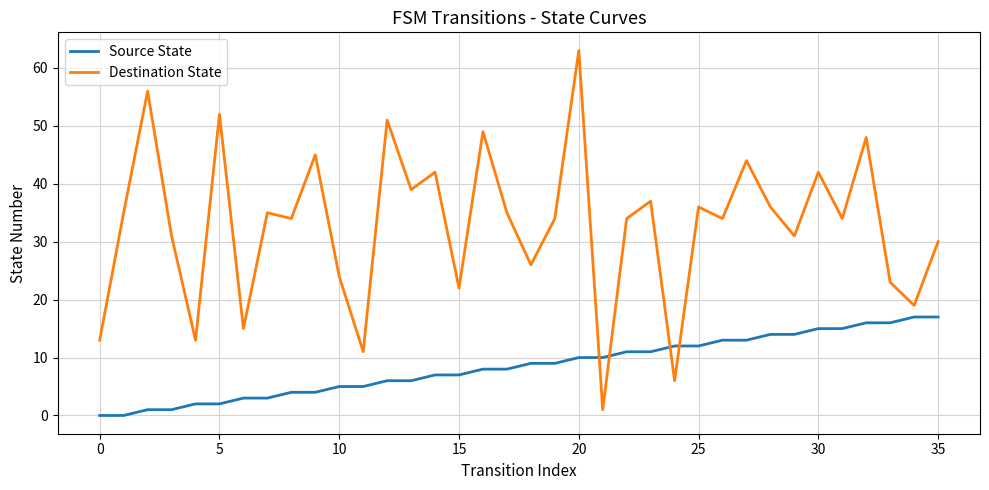

True or false: Source State and Destination State cross at least once.

True